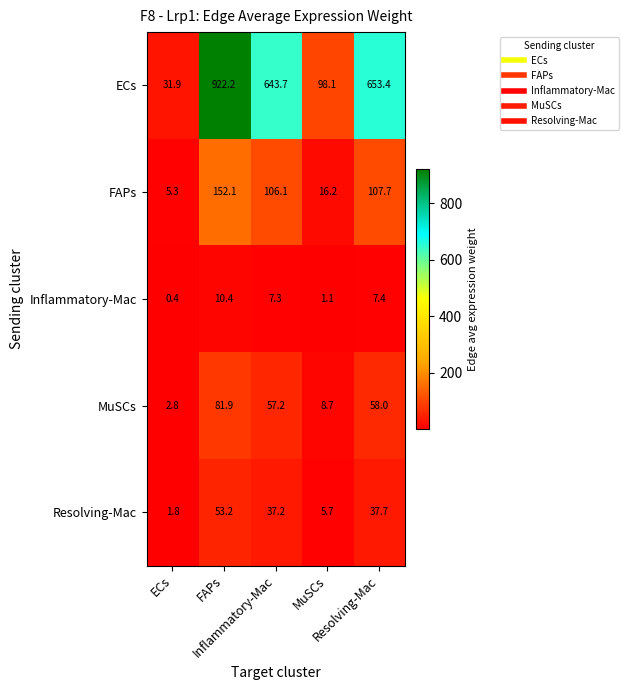

At how many categories does at least one series exceed 383?

3